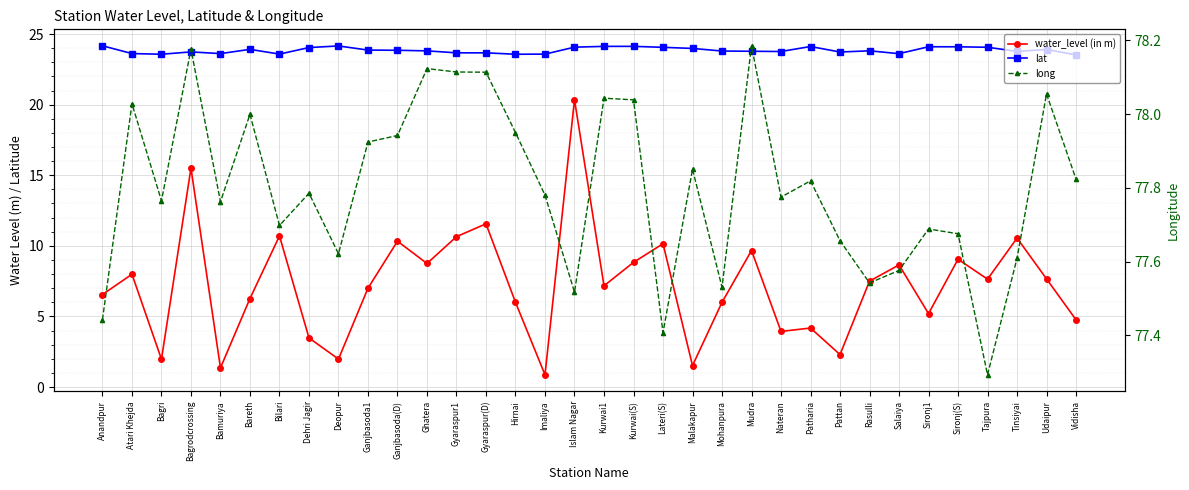

The value of long at Dehri Jagir is 77.8. True or false?

True